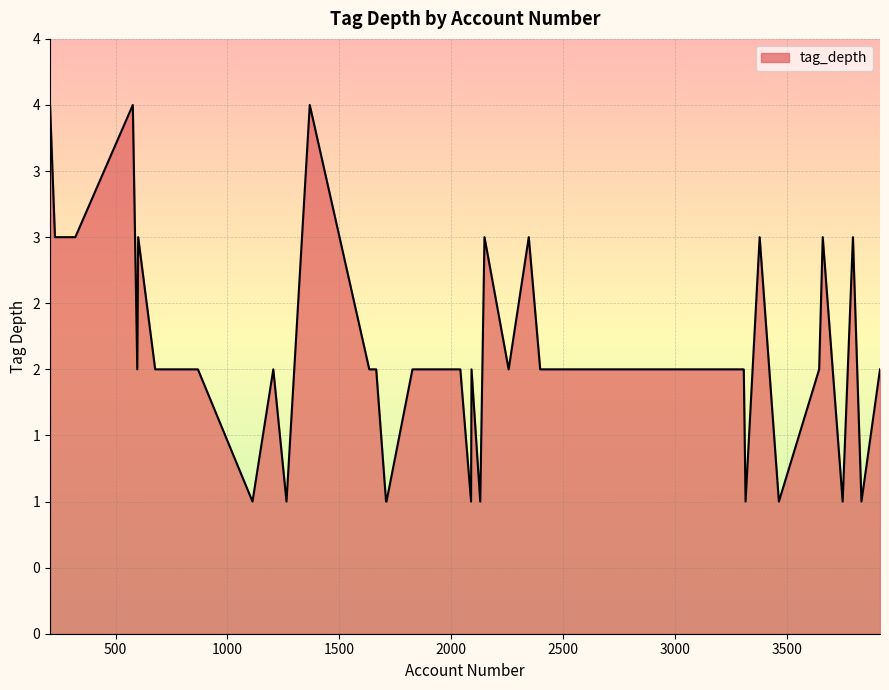

How many lines are shown in the chart?

1